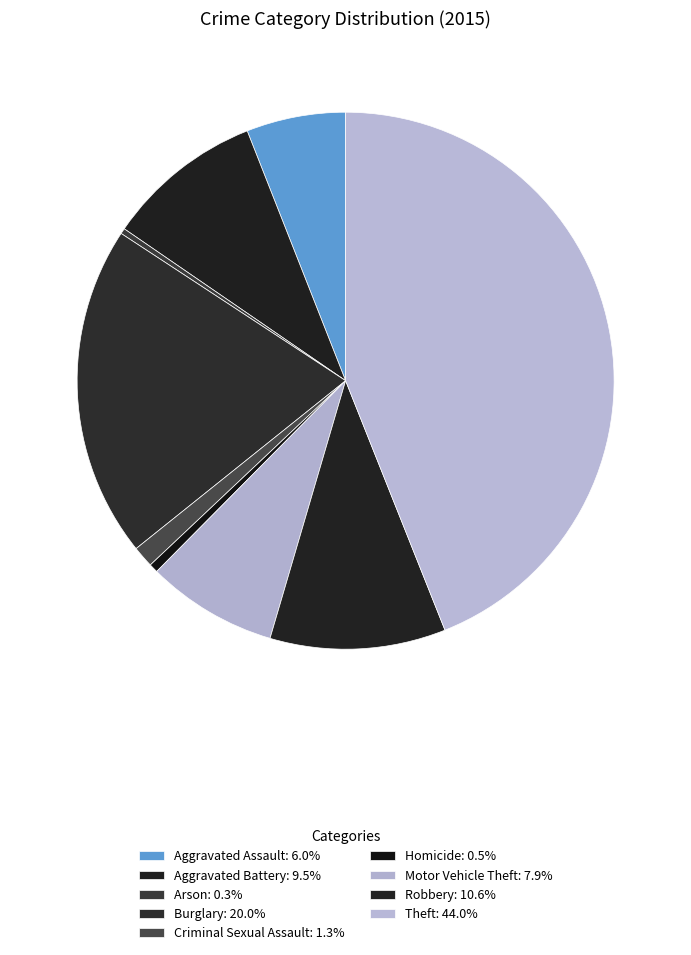

The Robbery slice represents 11% of the pie. True or false?

True